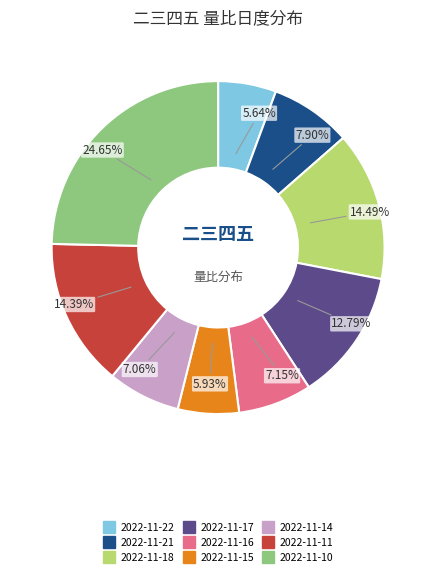

To the nearest percent, what percentage of the pie is 2022-11-16?

7%